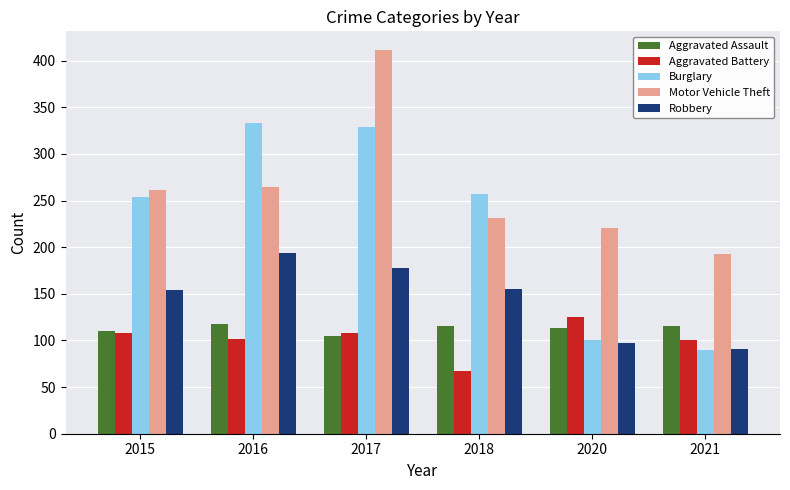

What is the sum of all Motor Vehicle Theft values?

1582